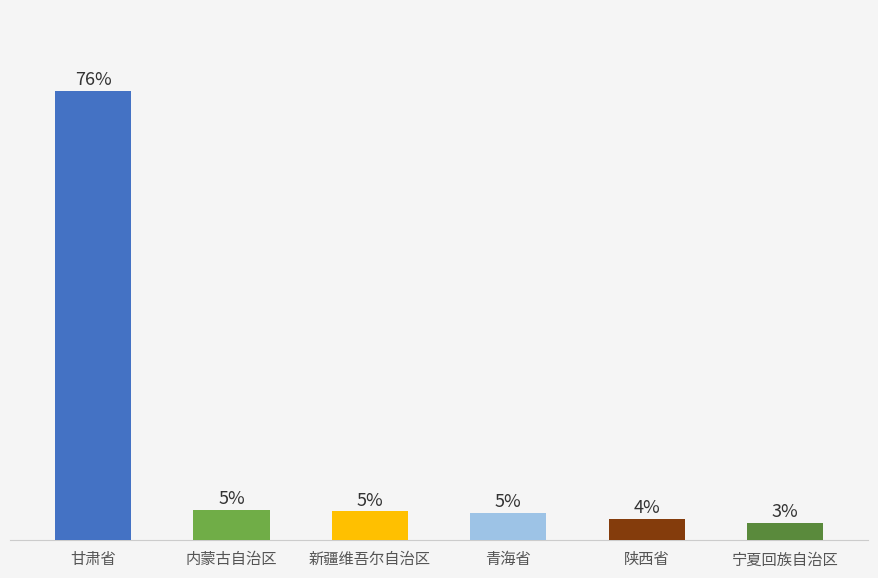

Rank the categories by value from highest to lowest.

甘肃省, 内蒙古自治区, 新疆维吾尔自治区, 青海省, 陕西省, 宁夏回族自治区